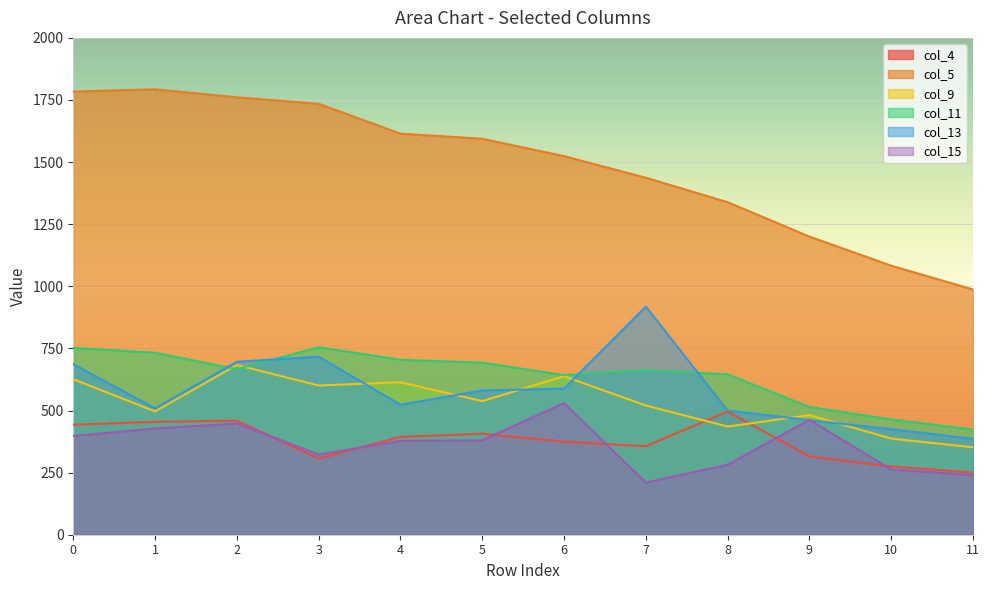

What is the greatest value displayed?

1793.0